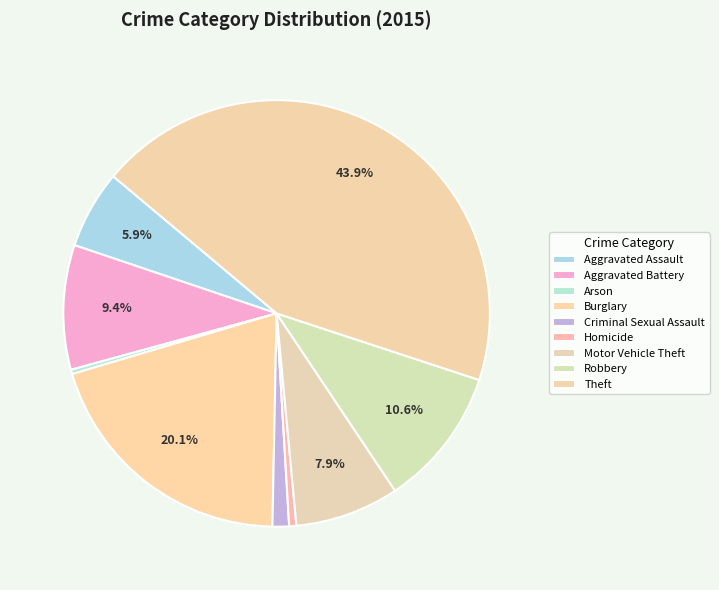

The Robbery slice represents 5% of the pie. True or false?

False